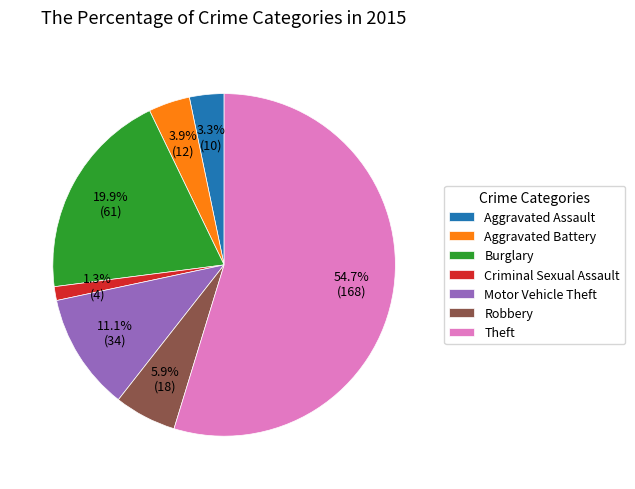

How many slices are in this pie chart?

7